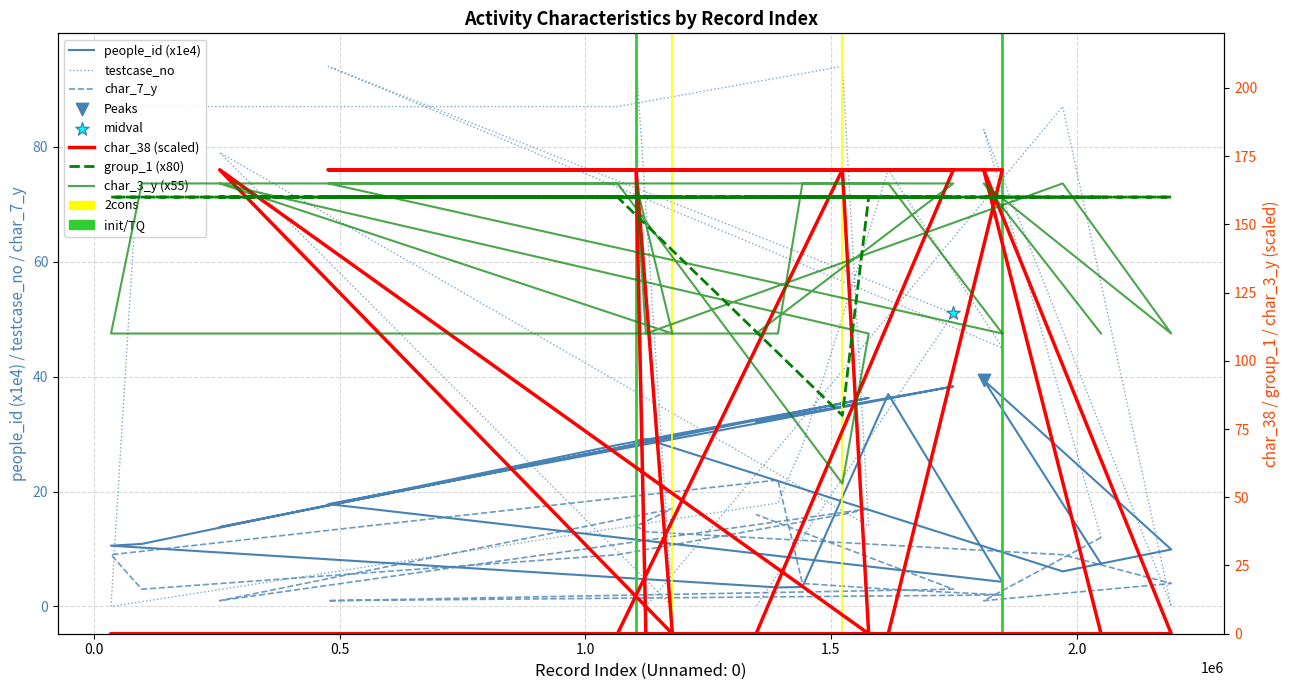

At how many categories does at least one series exceed 119?

20